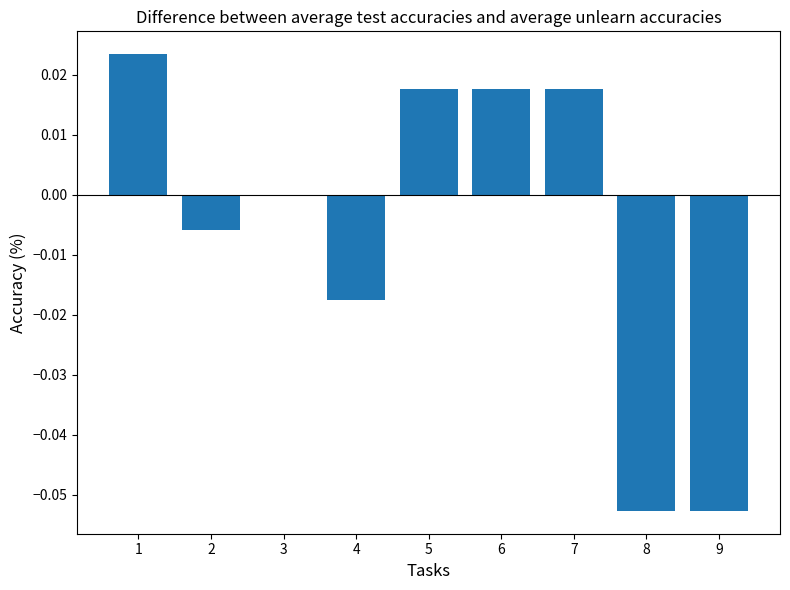

Which has a higher value, 8 or 5?

5